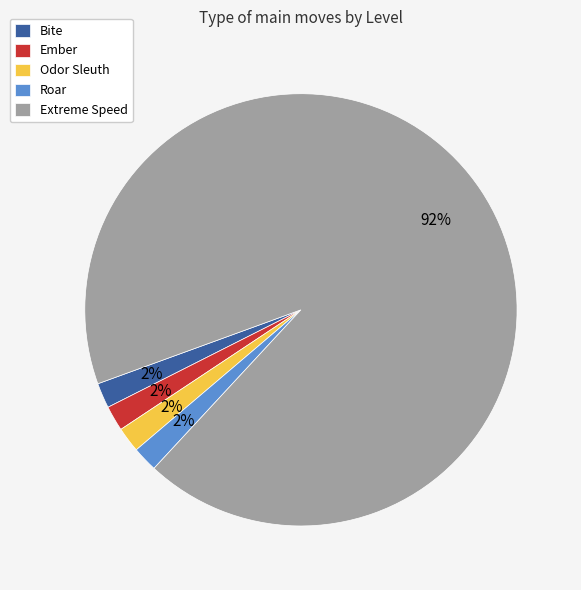

Count the number of slices in the pie.

5